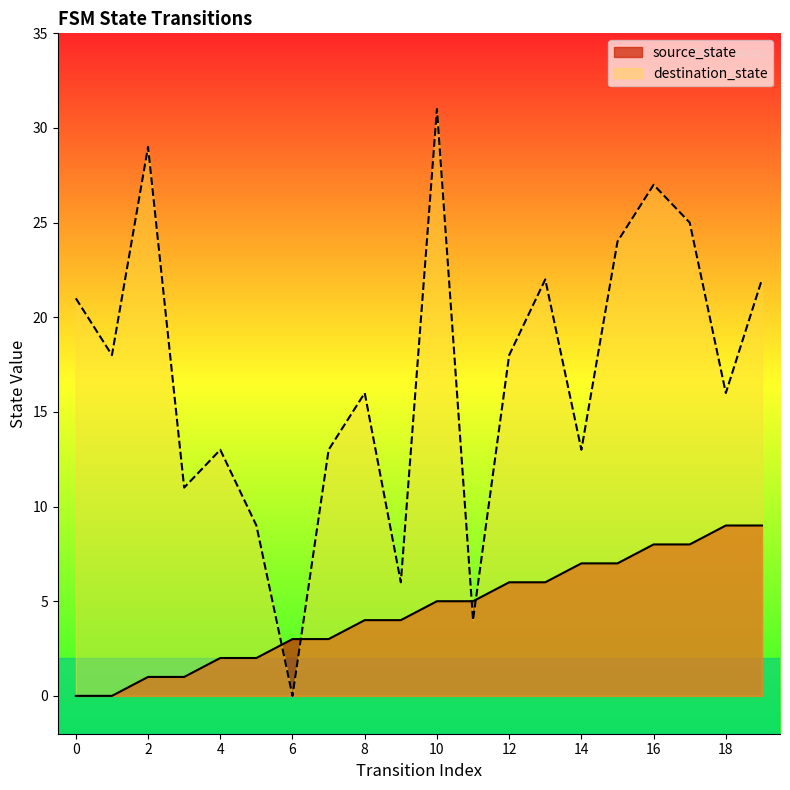

In destination_state, how many points are higher than both neighbors (excluding endpoints)?

6